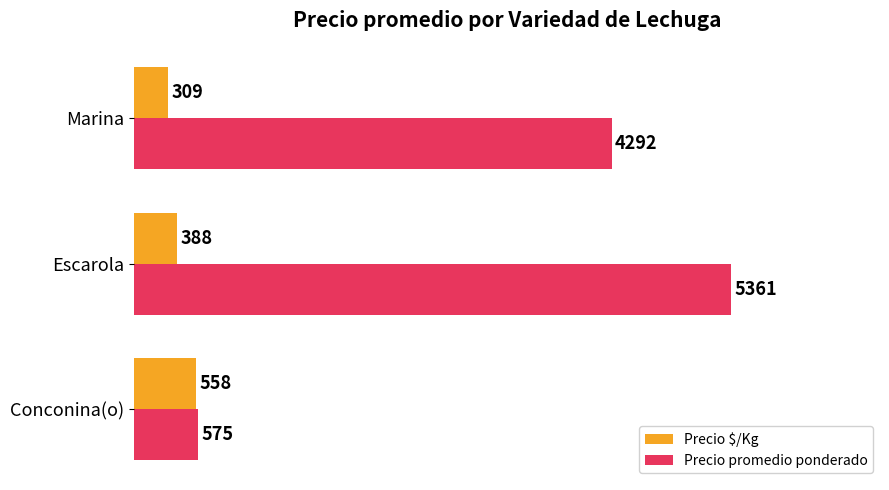

List the series in order of their overall mean, highest first.

Precio promedio ponderado, Precio $/Kg